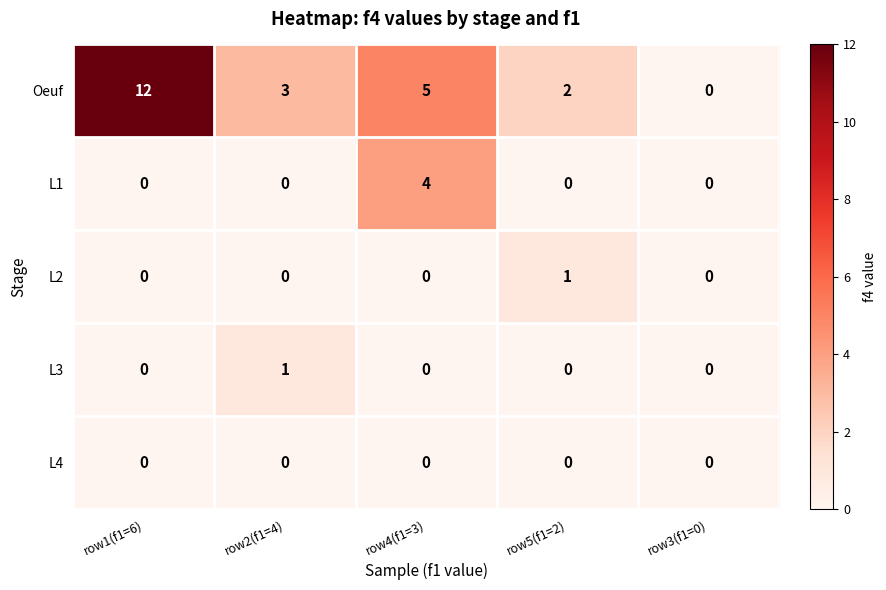

How many data points in L2 are above 0?

1